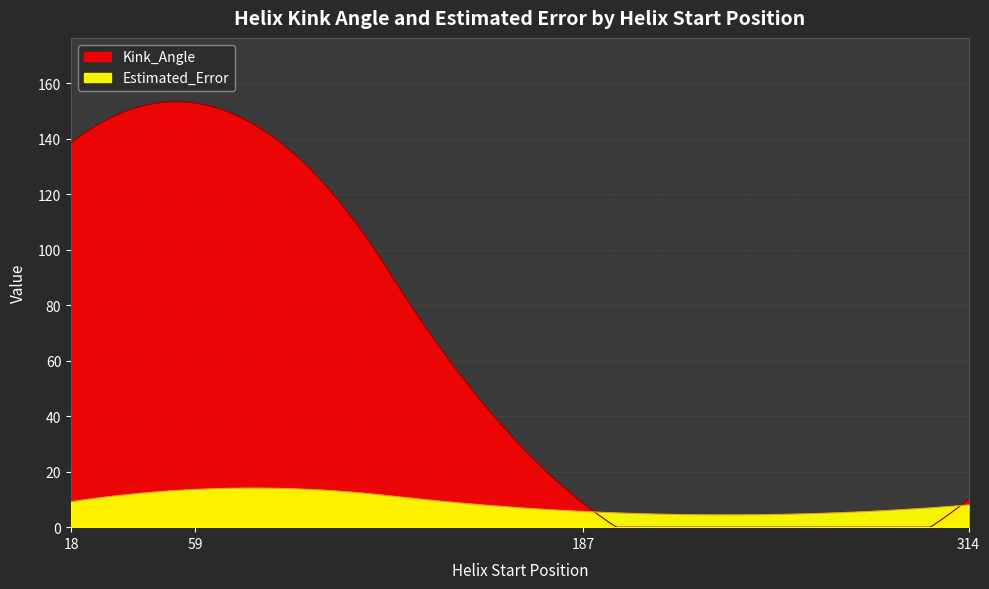

Where does the Estimated_Error series first go above 9?

18